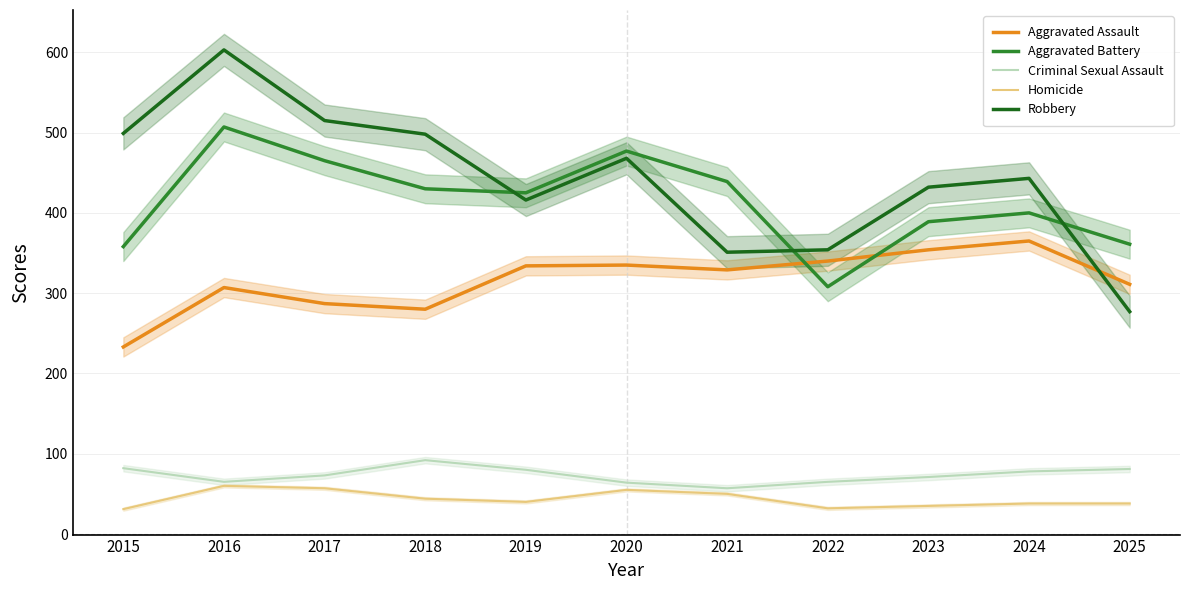

What are all the series names shown in the legend?

Aggravated Assault, Aggravated Battery, Criminal Sexual Assault, Homicide, Robbery